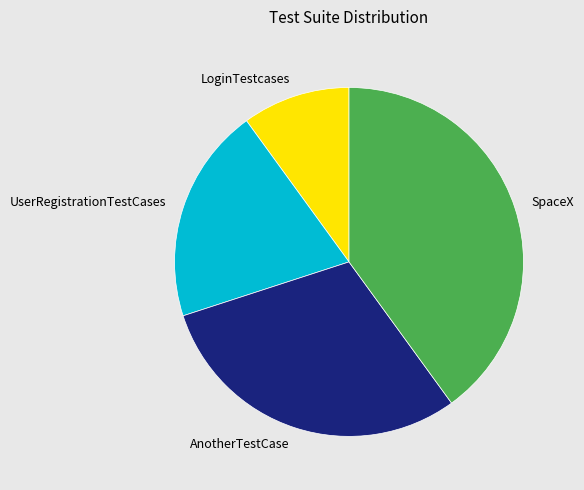

What is the ratio of the value at SpaceX to the value at UserRegistrationTestCases?

2.0